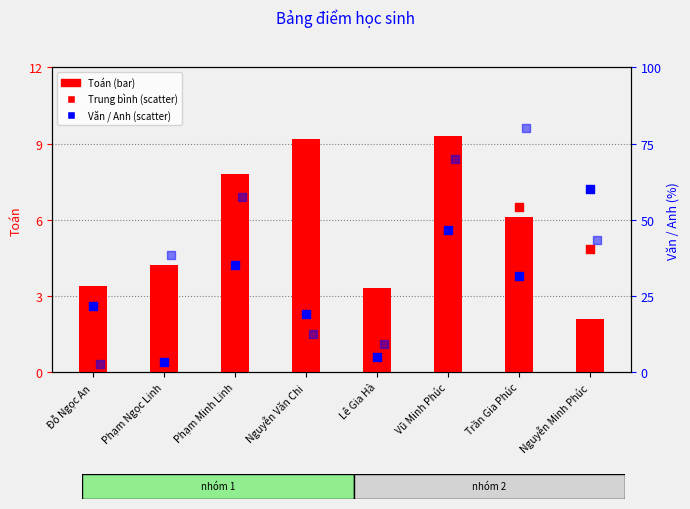

What is the total value across all series at Phạm Ngọc Linh?

12.3